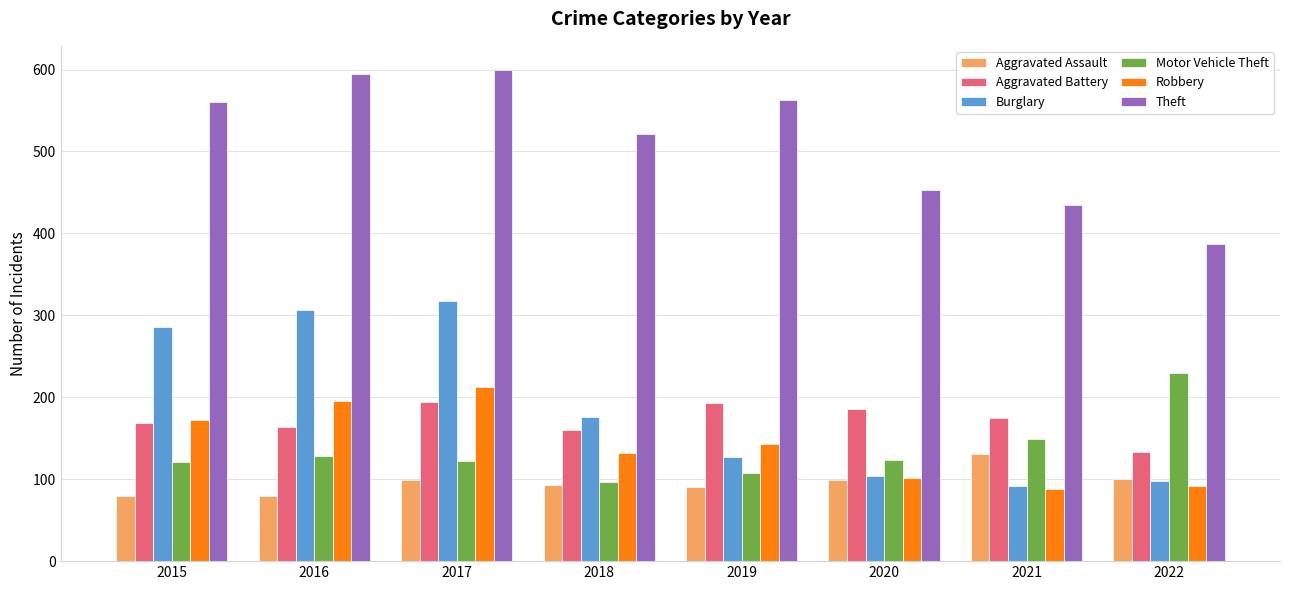

Is the value of Theft at 2017 greater than the value of Robbery at 2018?

Yes